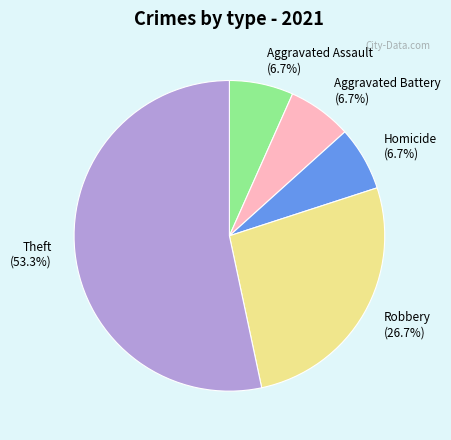

To the nearest percent, what is the combined percentage of Robbery and Homicide?

33%